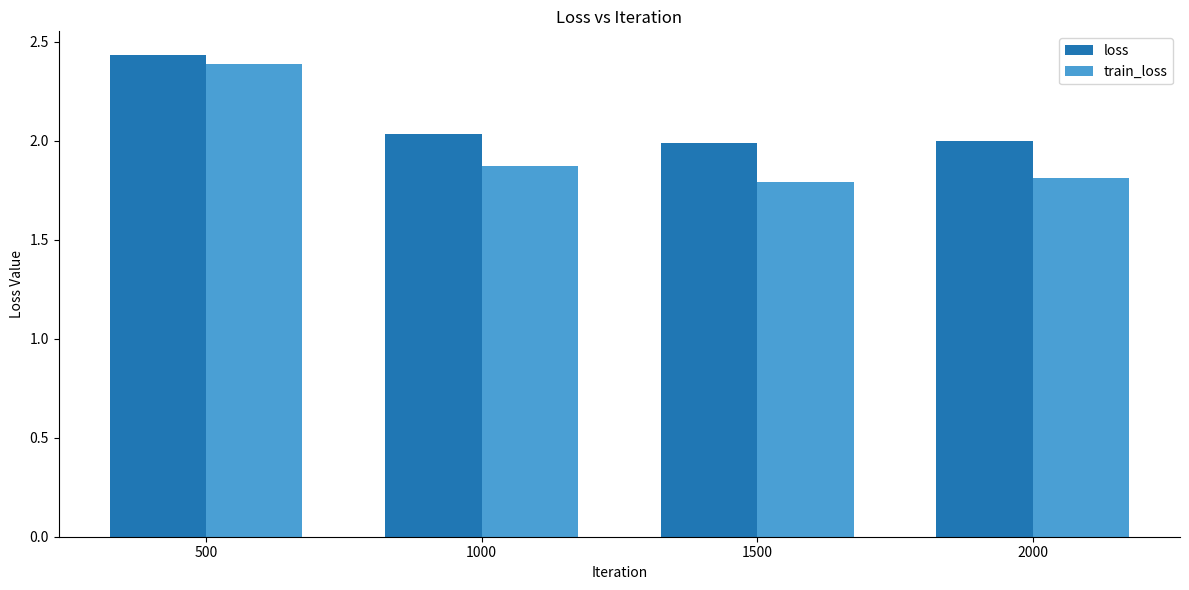

What is the difference between the maximum and minimum values in the loss series?

0.4